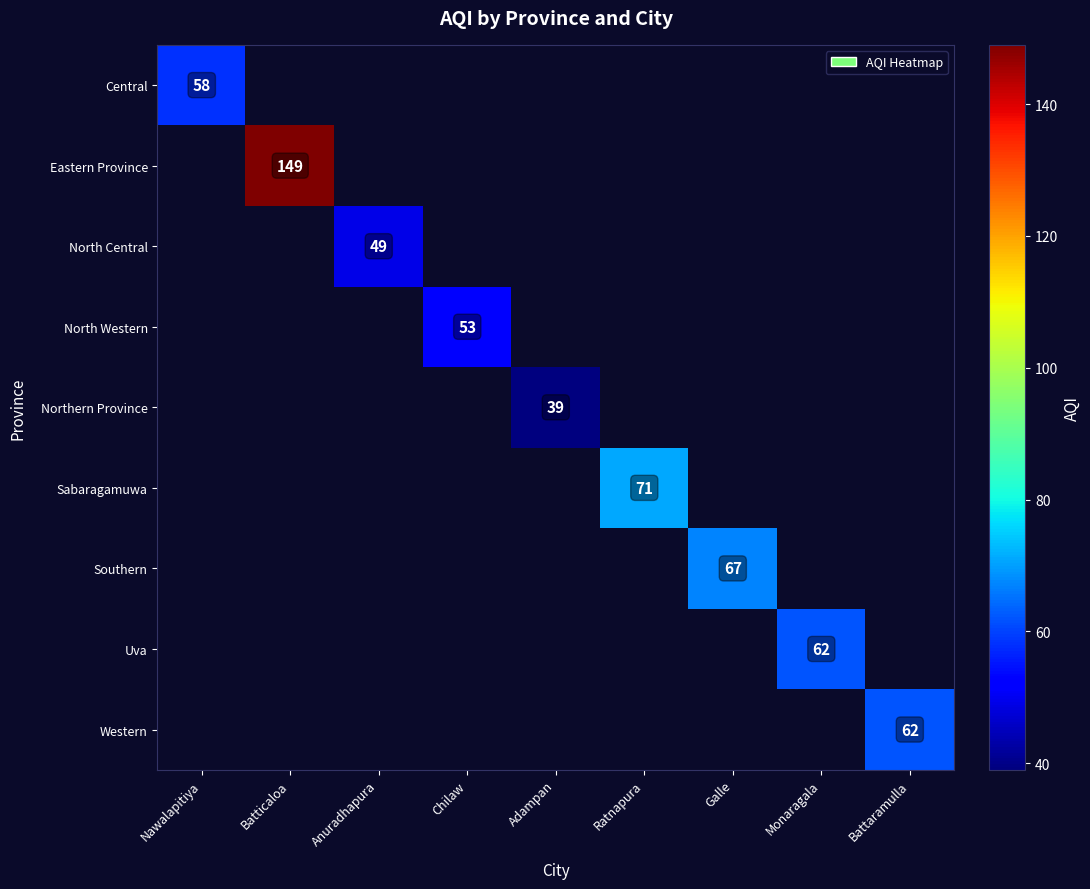

Is it true that Eastern Province equals 219 at Batticaloa?

False